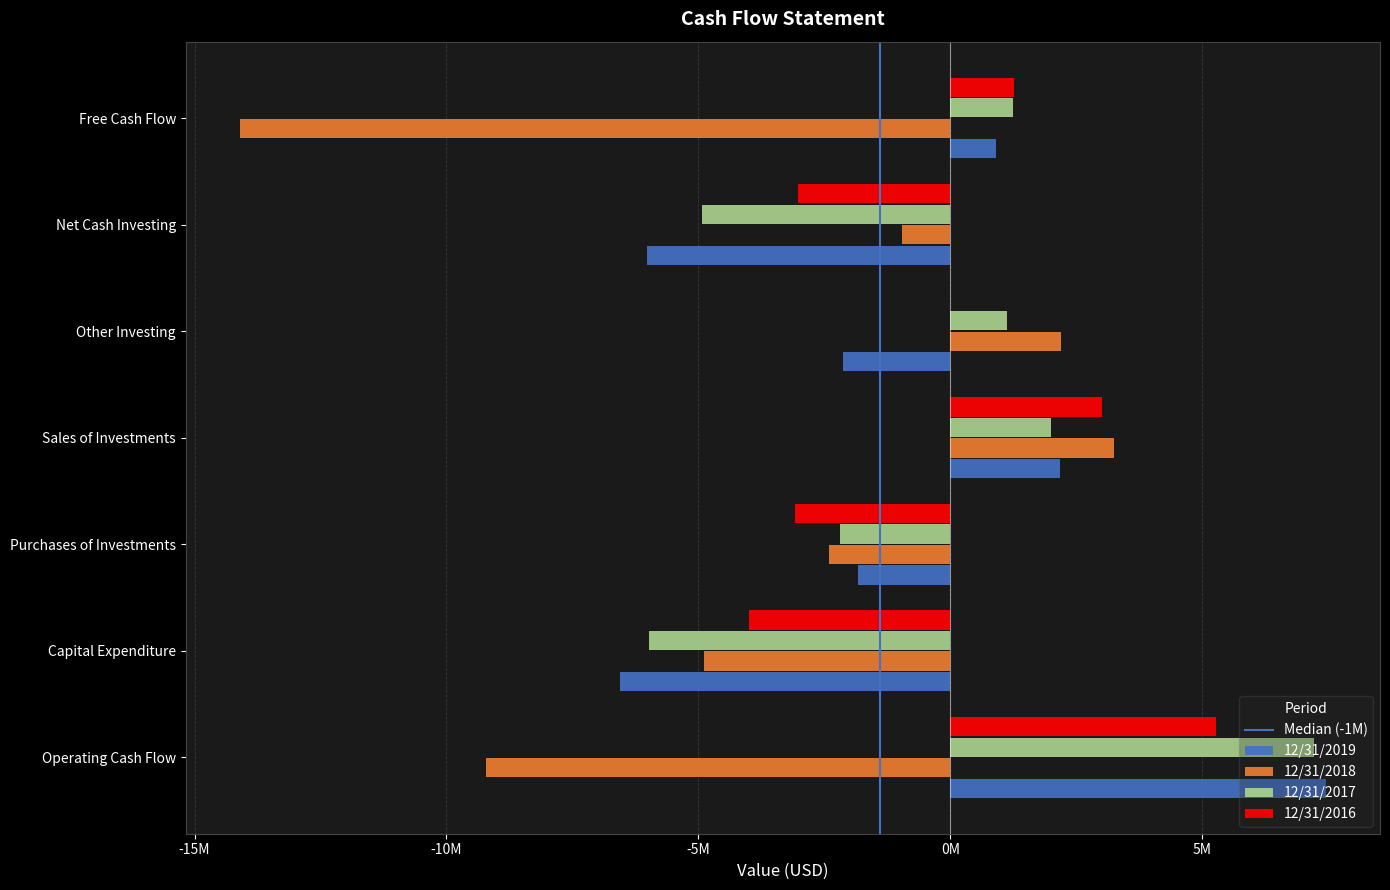

Which series has the largest total across all categories?

12/31/2016